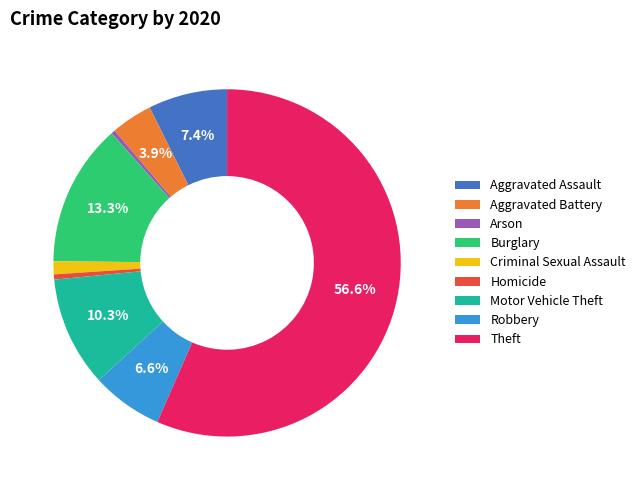

What portion of the pie excludes Motor Vehicle Theft?

89.7%